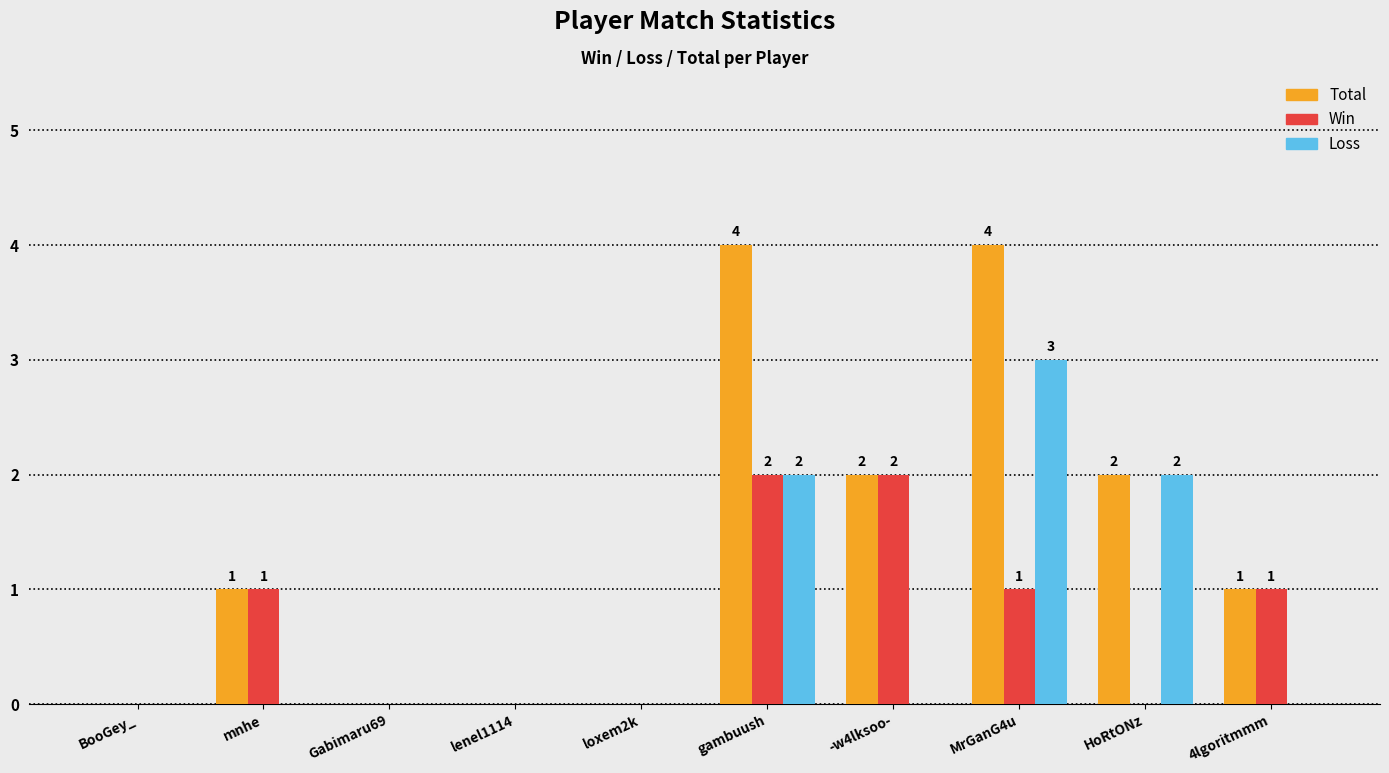

What is the sum of the Win values at gambuush and mnhe?

3